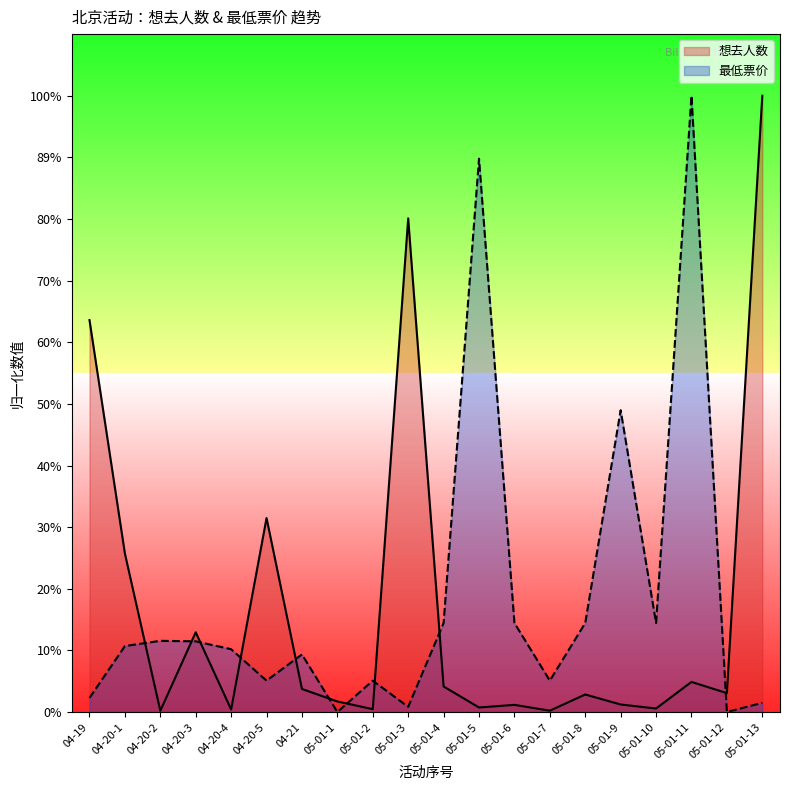

True or false: 想去人数 and 最低票价 cross at least once.

True